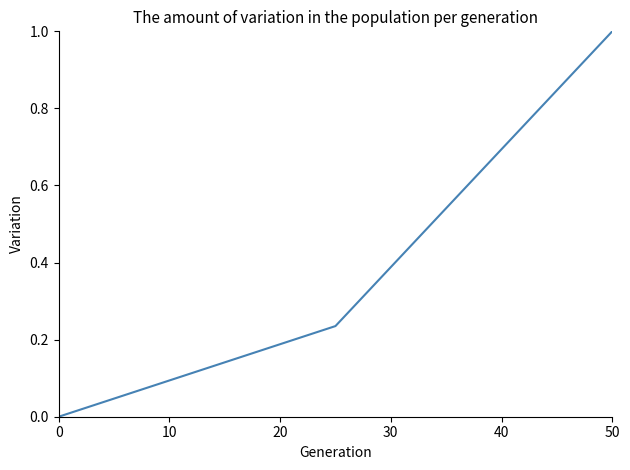

What is the greatest value displayed?

1.0